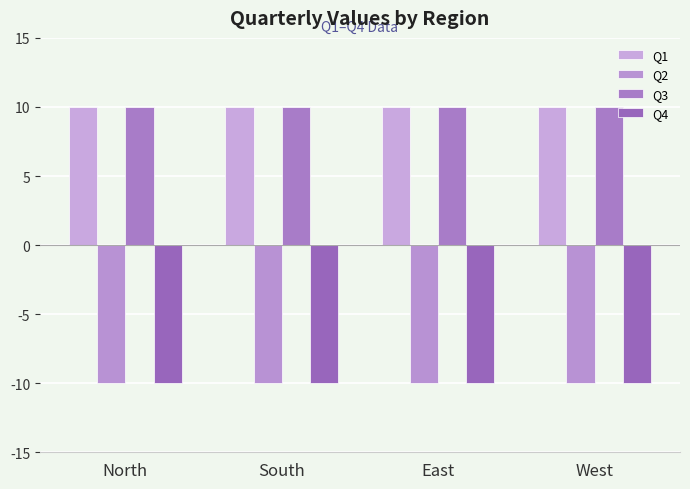

Is the value of Q4 at North greater than the value of Q1 at North?

No